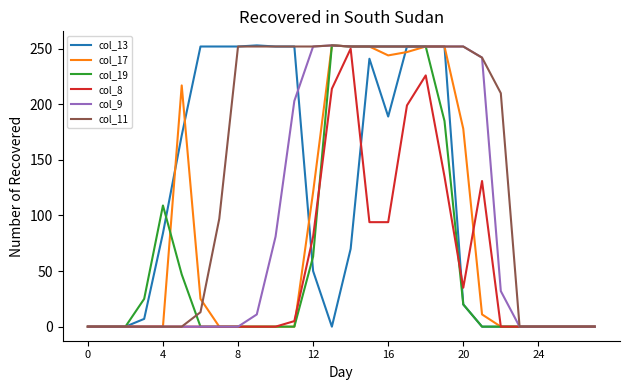

What is the difference between the maximum and minimum values in the col_17 series?

253